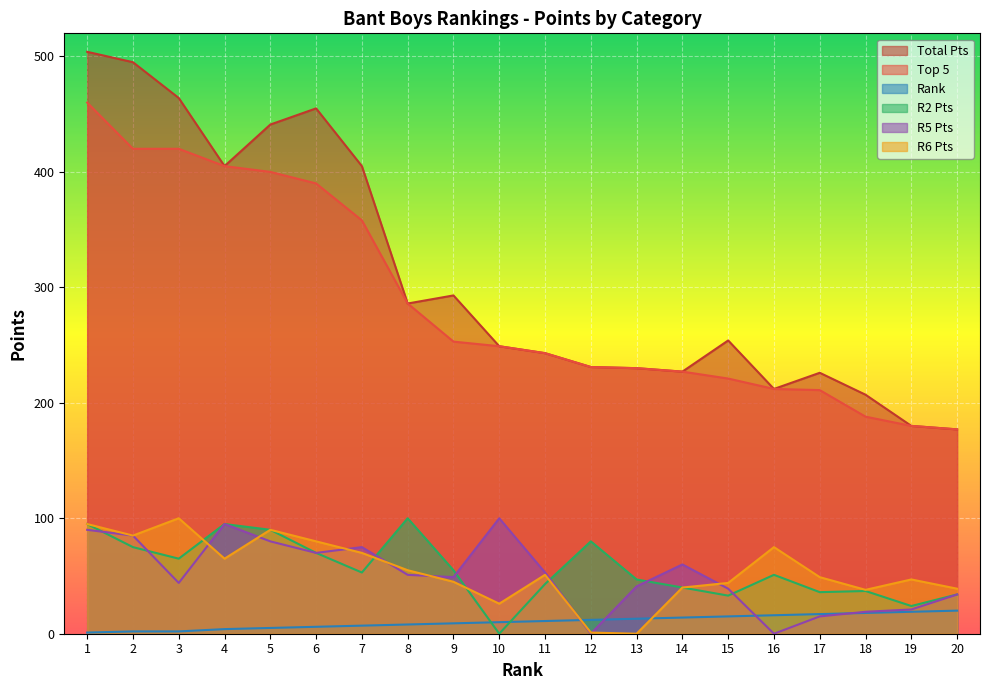

What is the spread (max minus min) of values at 1?

503